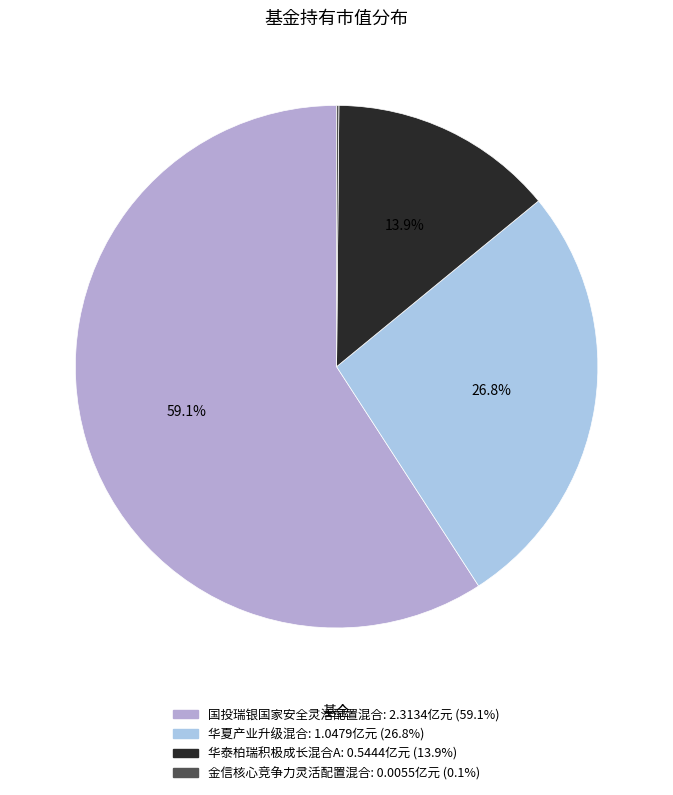

Count the number of slices in the pie.

4